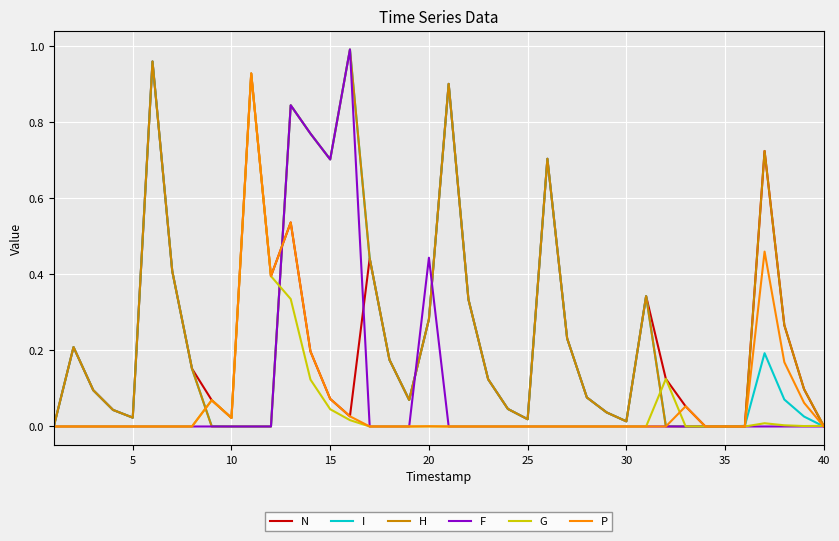

The value of P at 20 is 0.0. True or false?

True